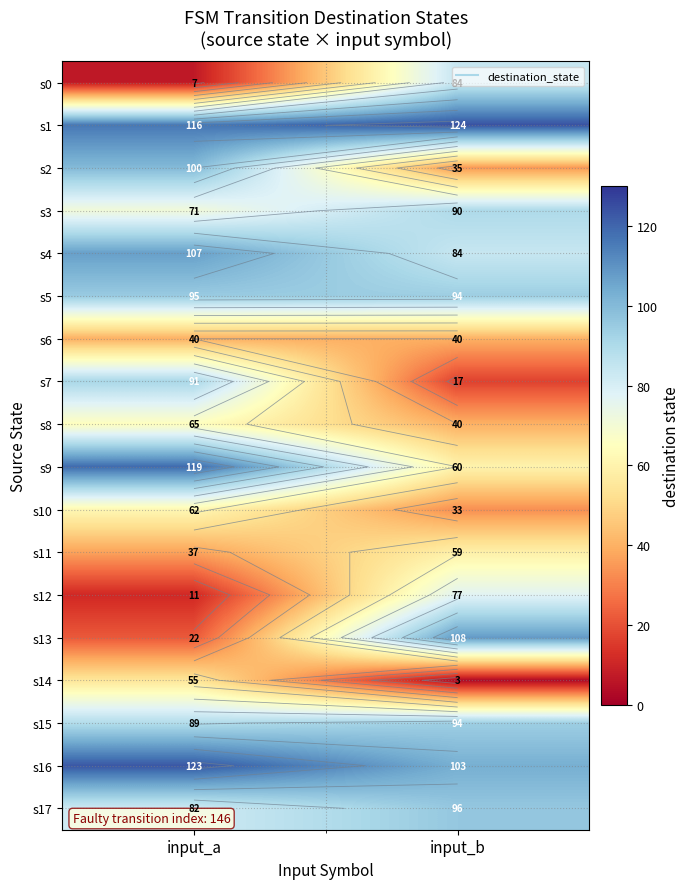

Rank the series by their maximum value, from lowest to highest.

s6, s14, s11, s10, s8, s12, s0, s3, s7, s15, s5, s17, s2, s4, s13, s9, s16, s1